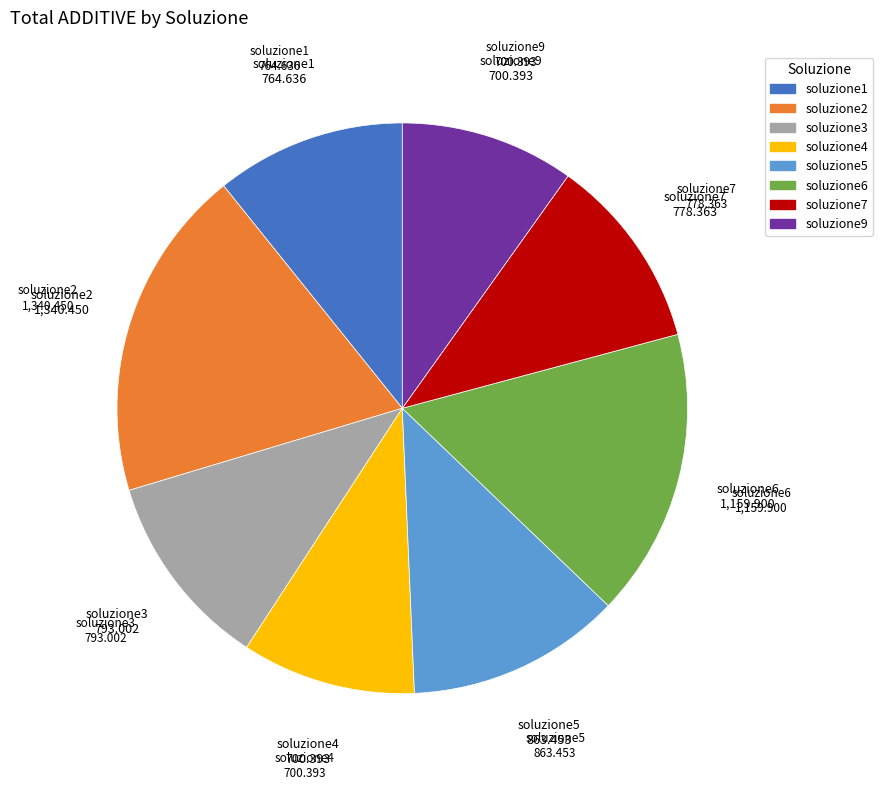

Which category has the biggest portion of the pie?

soluzione2